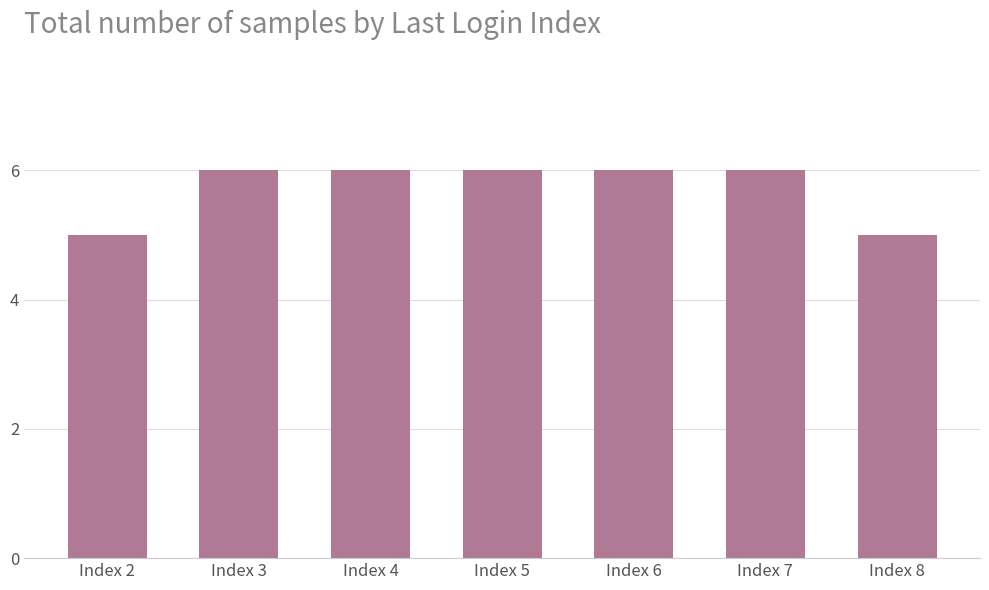

What is the value of the 2nd bar from the left?

6